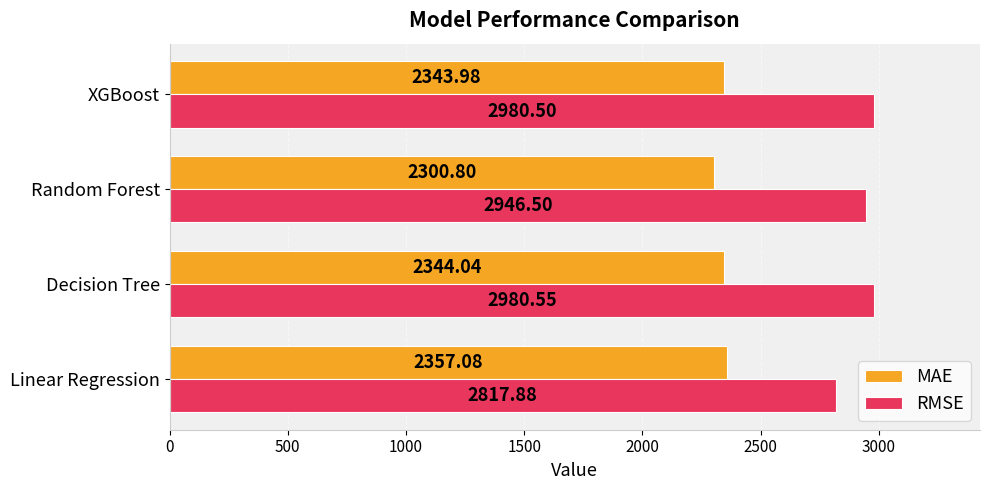

List the labels in order of MAE value, largest first.

Linear Regression, Decision Tree, XGBoost, Random Forest